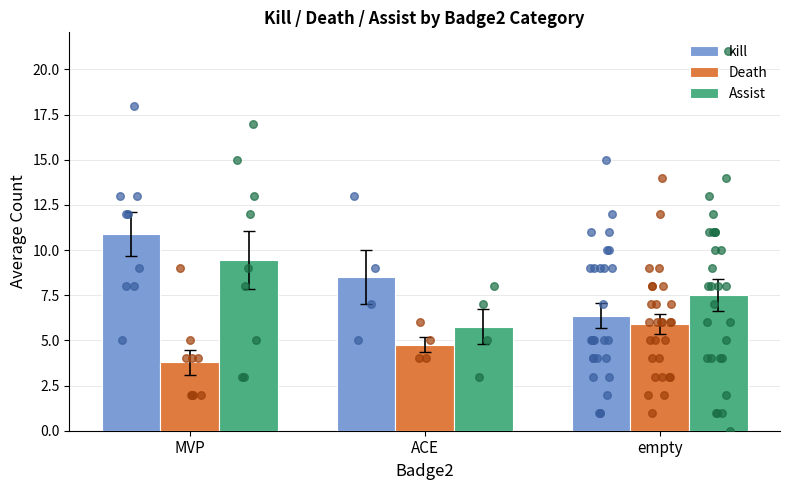

At which category is the sum across all series the highest?

MVP